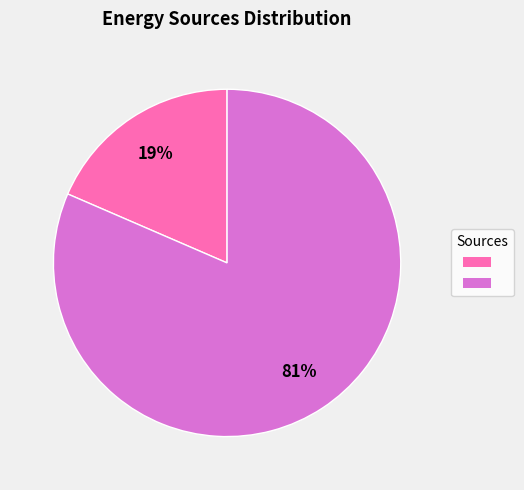

Does any single category account for the majority?

Yes